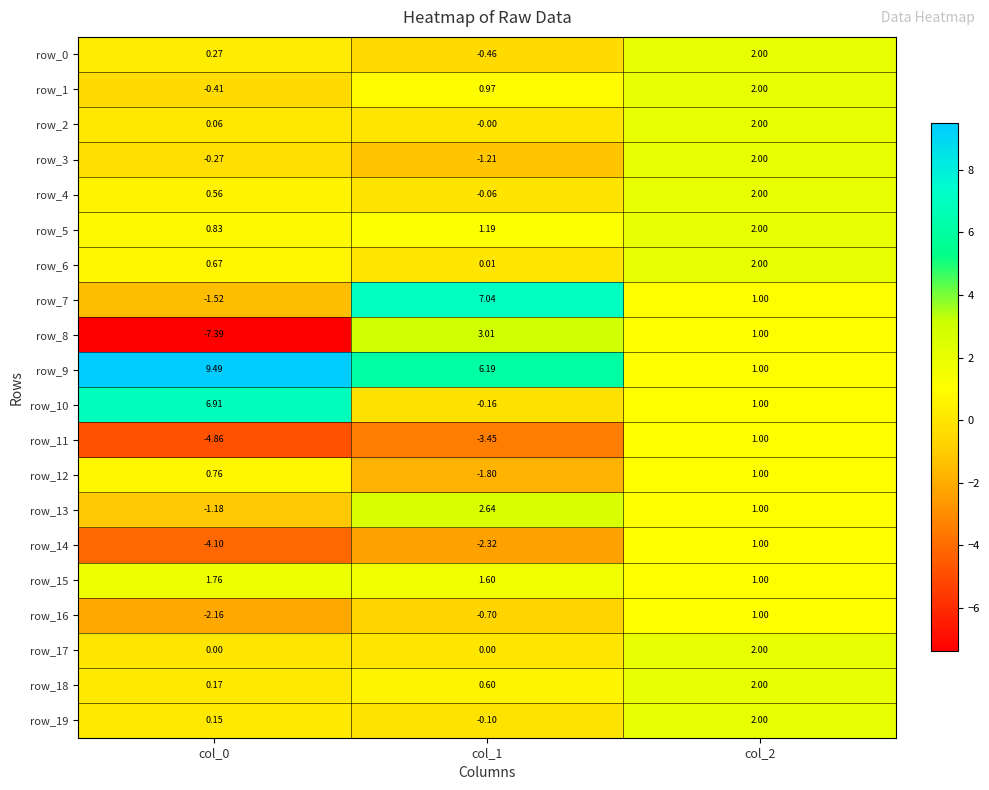

Which series has the largest total across all categories?

row_9